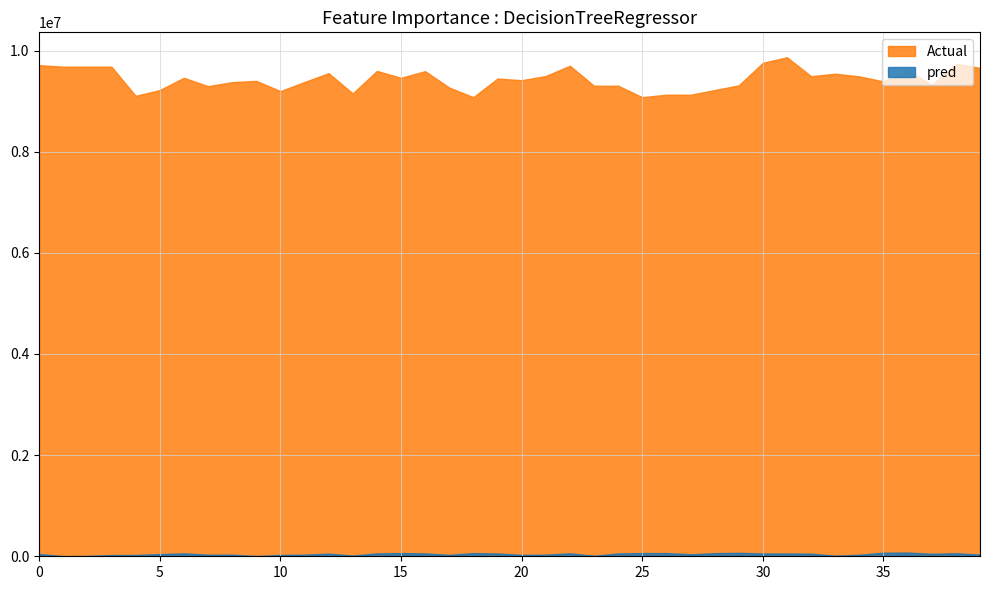

What is the value of the Imo point at the 31st from the left?

9757929.0